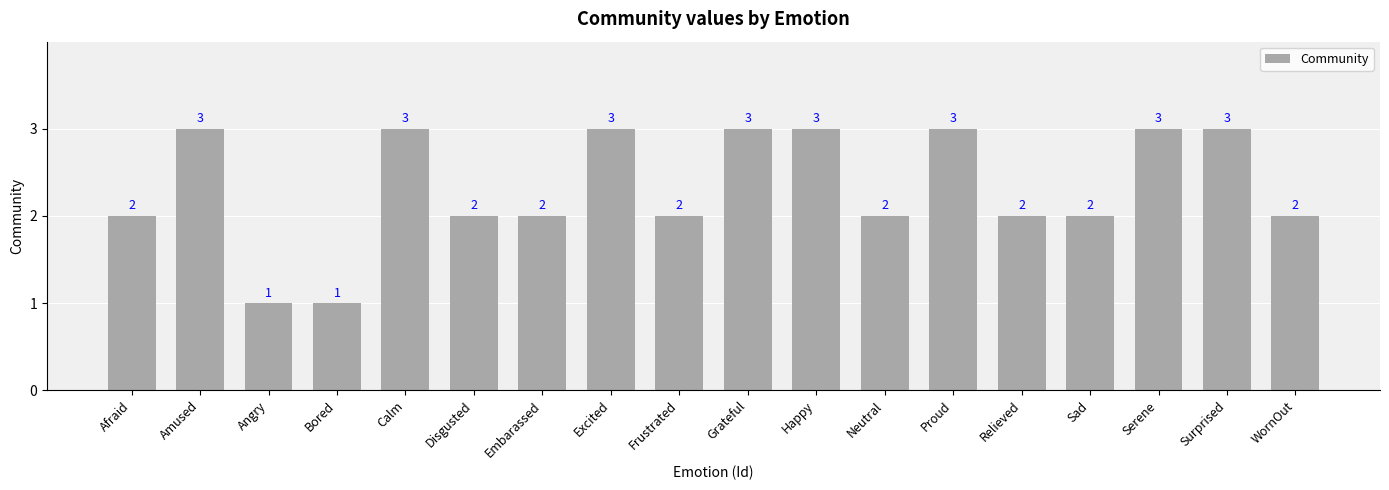

What value does the data have at Calm?

3